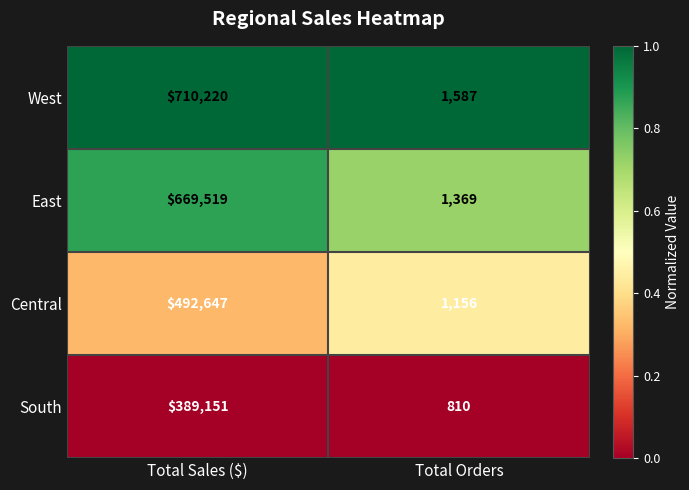

Read the East value at Total Orders.

1369